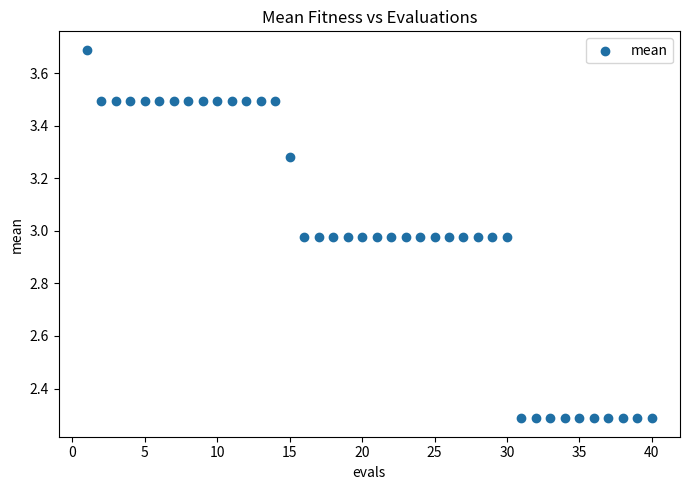

What is the range of X values (max minus min)?

39.0